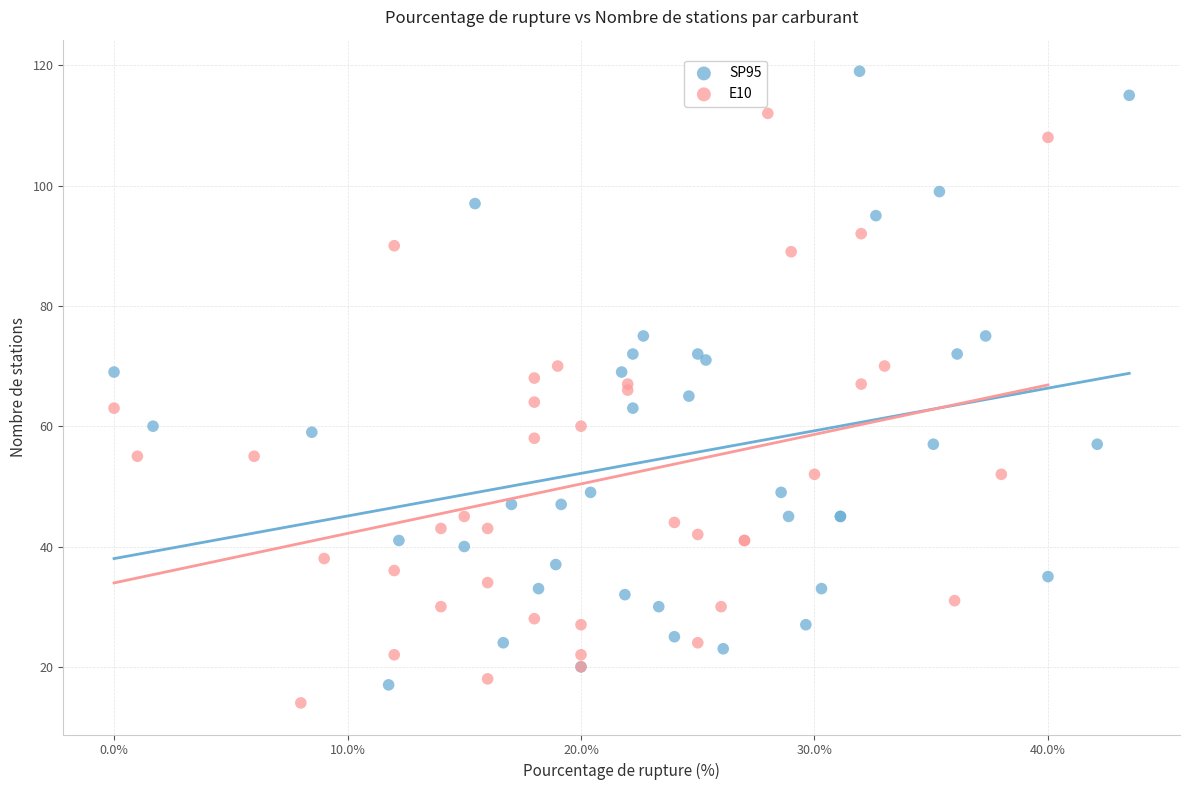

What are all the series names shown in the legend?

SP95, E10